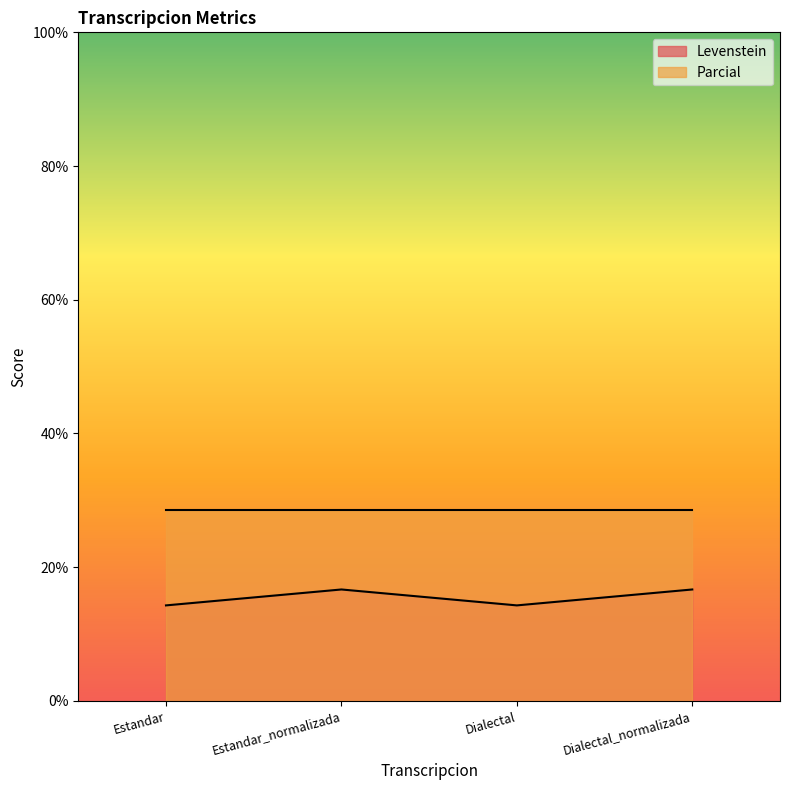

What is the difference between the maximum and minimum values?

2.4